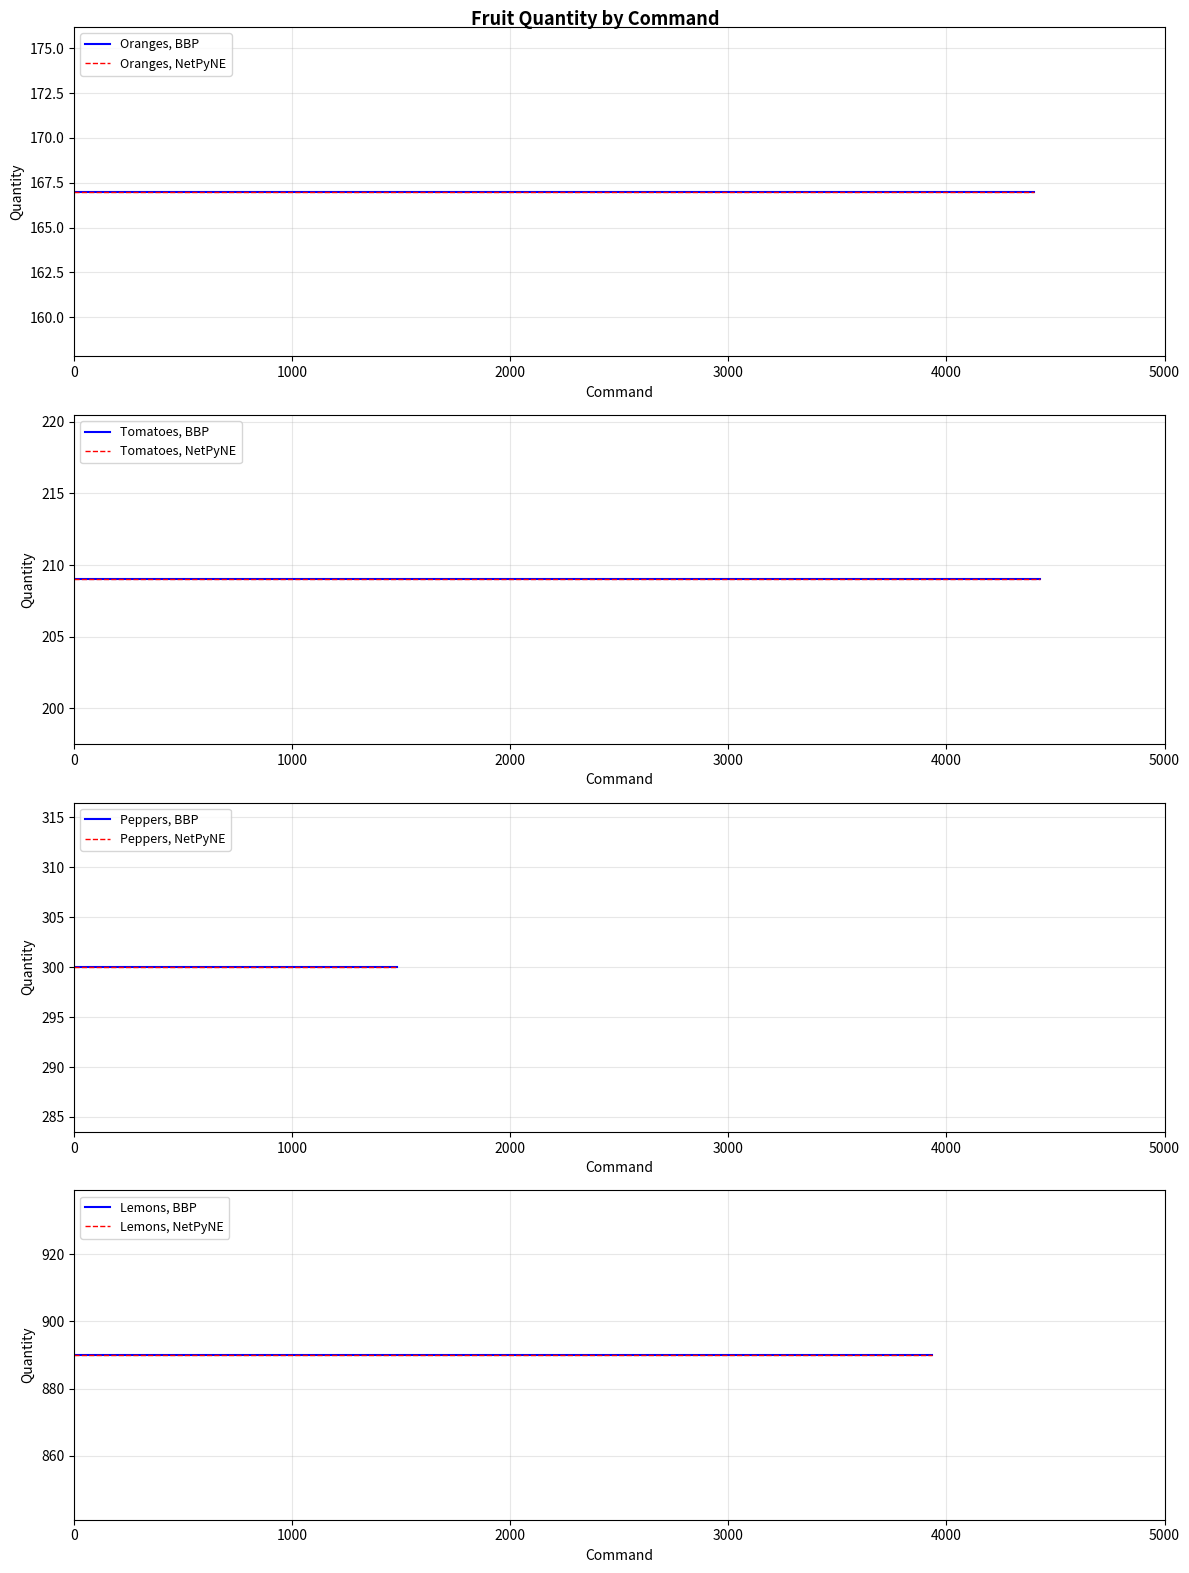

What is the change in value from 1479 to 3933?

+590